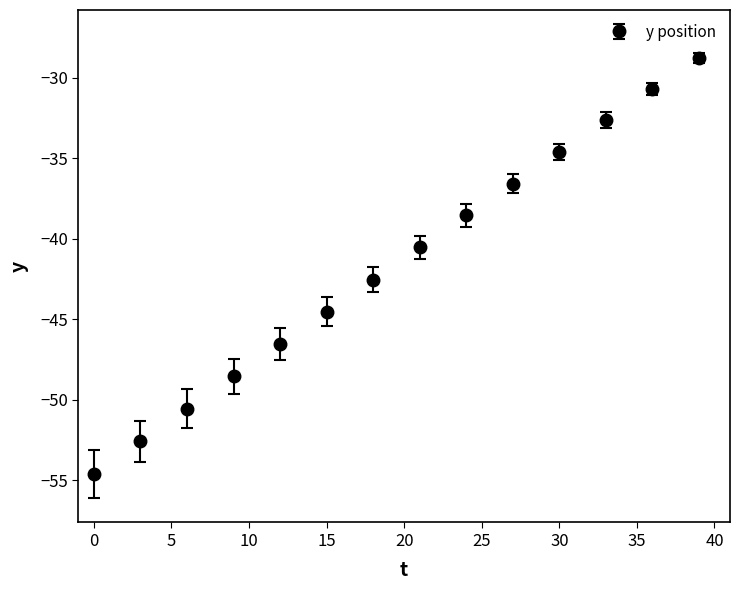

What is the maximum value shown in the chart?

-28.8